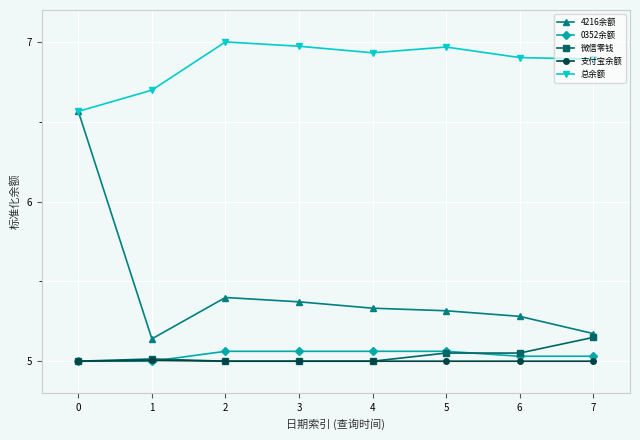

What are all the series names shown in the legend?

4216余额, 0352余额, 微信零钱, 支付宝余额, 总余额